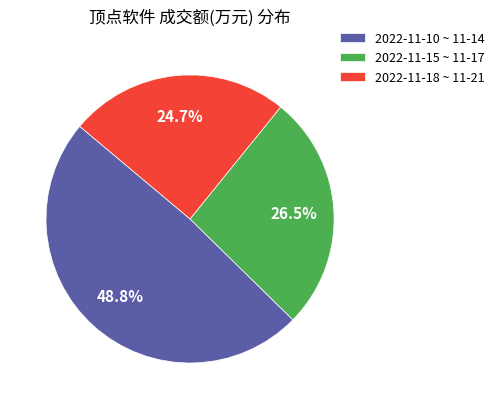

Between 2022-11-18 ~ 11-21 and 2022-11-15 ~ 11-17, which is larger?

2022-11-15 ~ 11-17